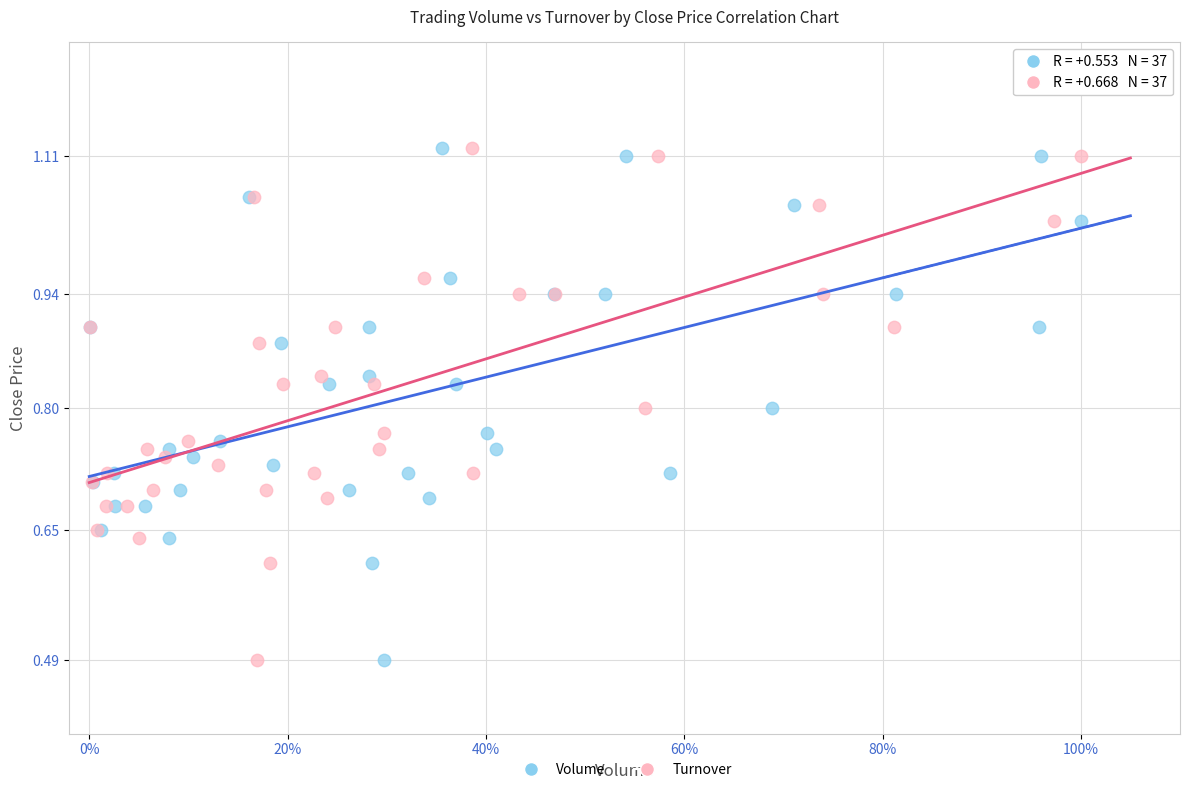

What are all the series names shown in the legend?

Volume, Turnover